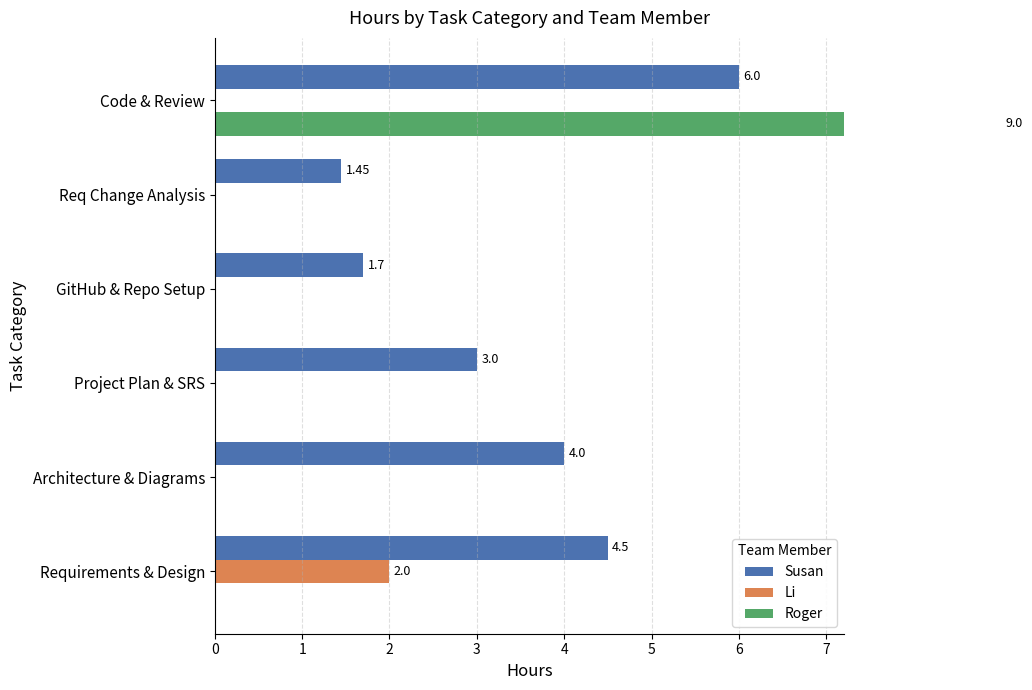

How many groups of bars are there?

6